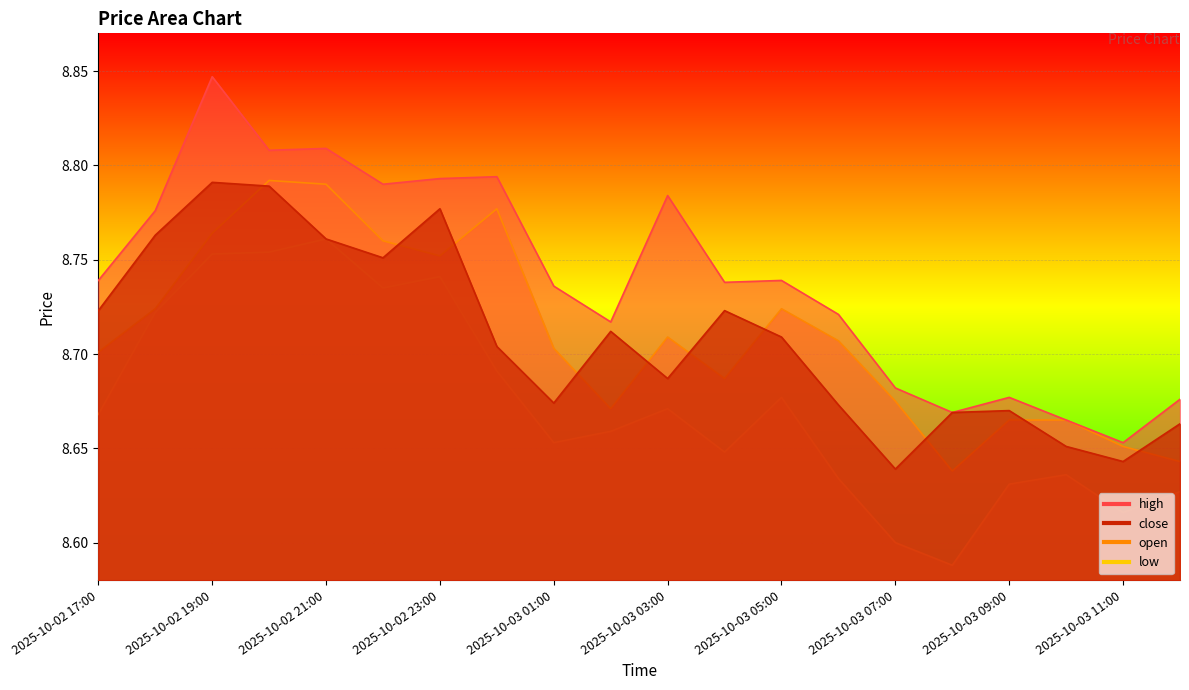

The low series shows 12.5 at 2025-10-02 20:00. True or false?

False